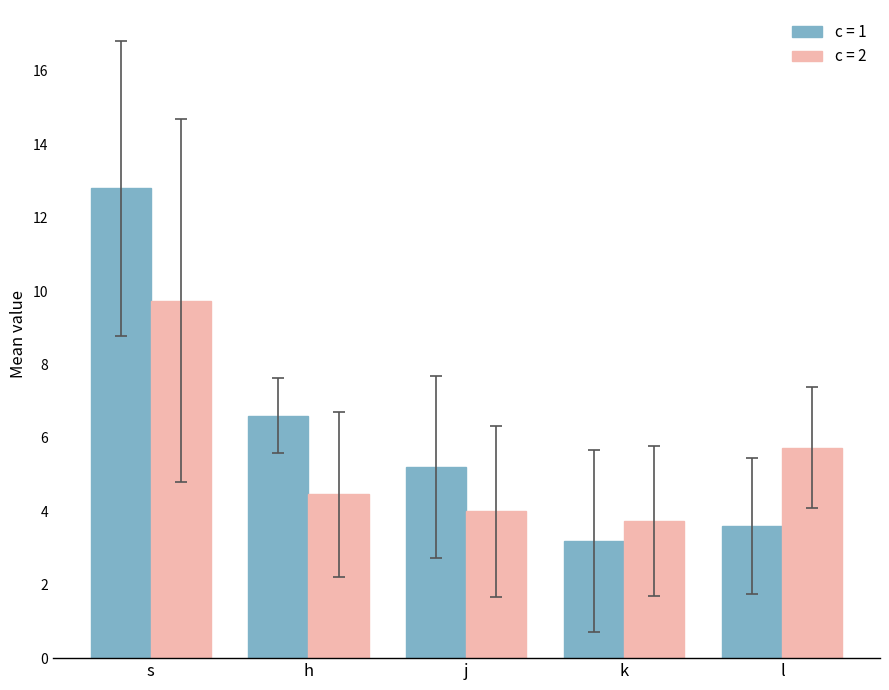

What value does the c = 1 series have at l?

3.6